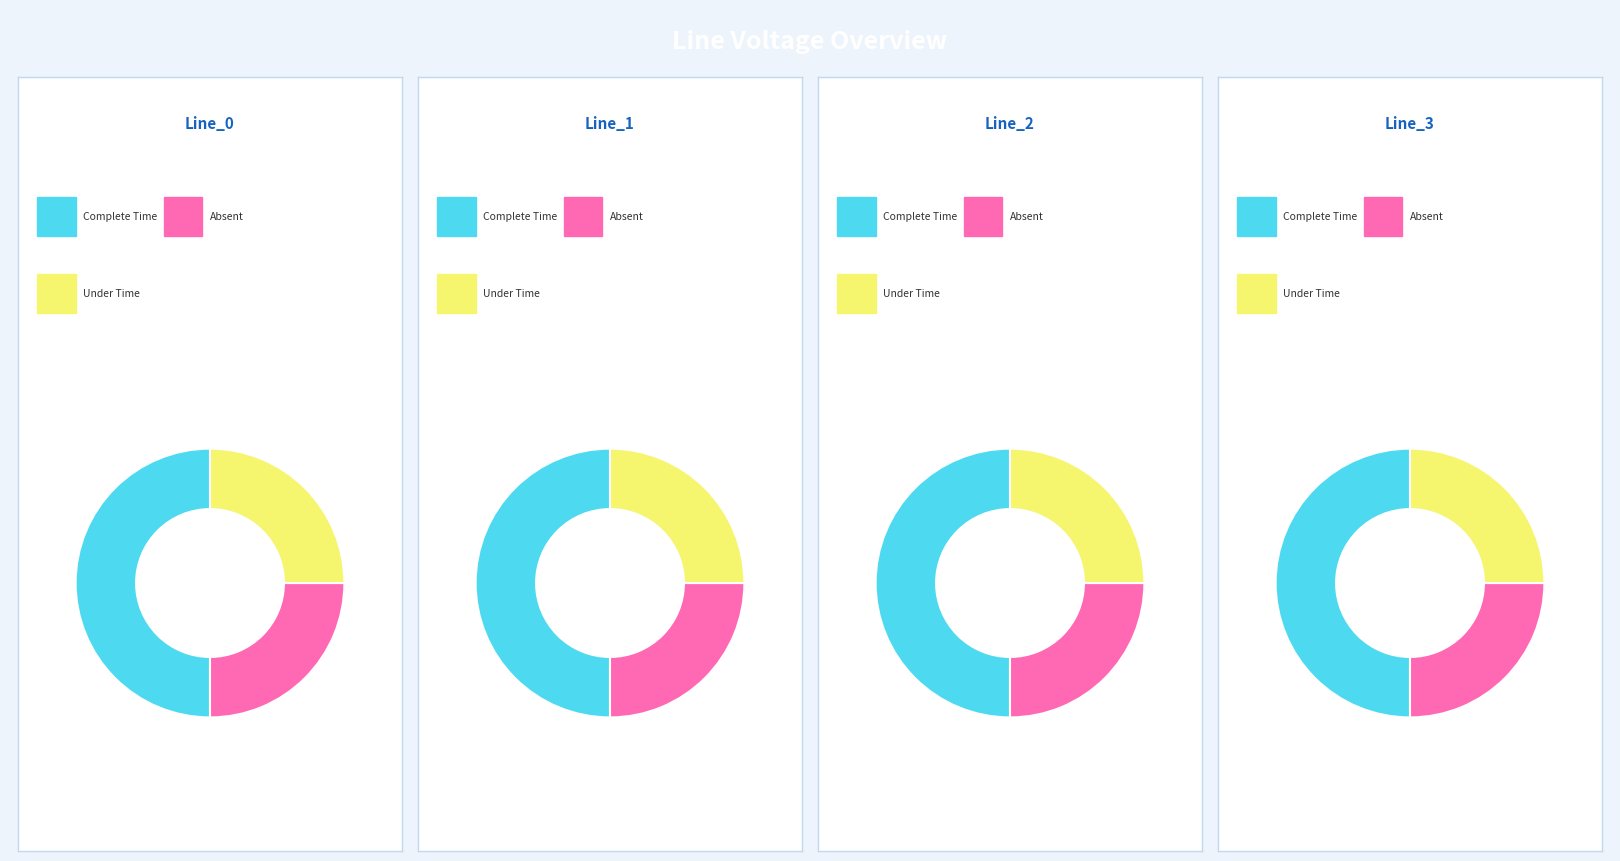

True or false: Line_1 accounts for 25% of the total.

True